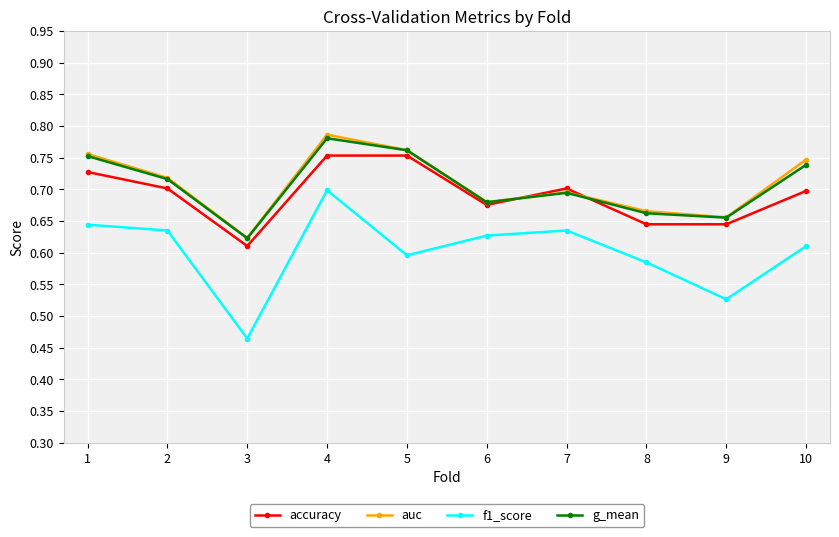

How many interior local valleys does the f1_score series have?

3